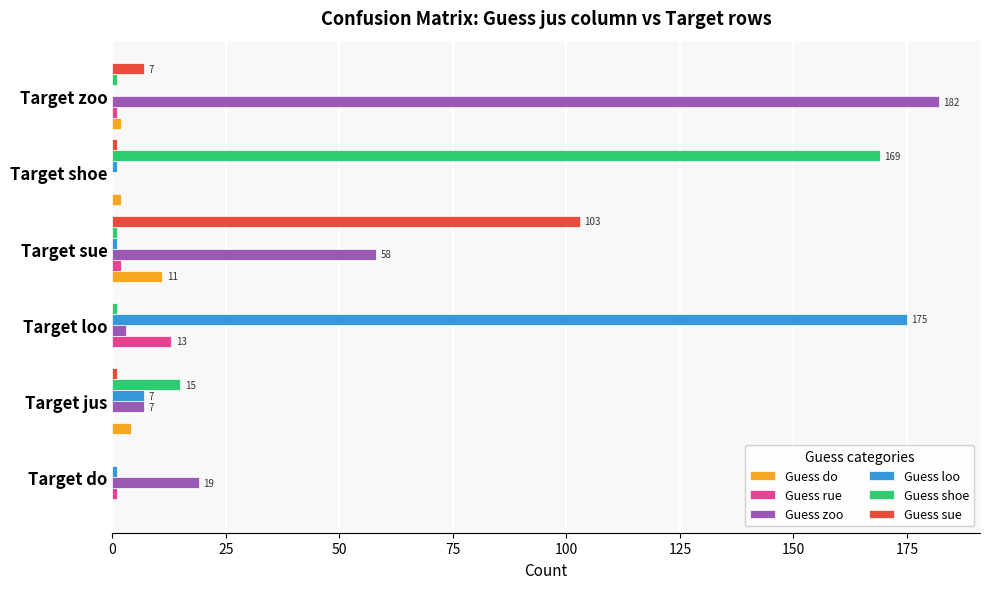

At which label is Guess sue closest to 51?

Target zoo